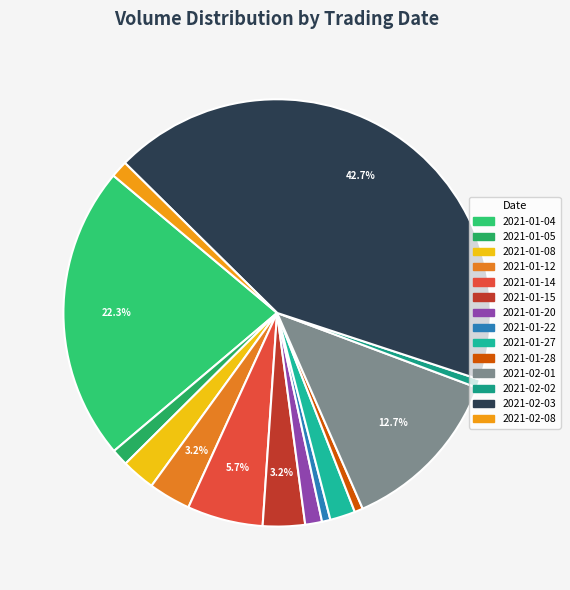

What is the change in value from 2021-01-12 to 2021-02-01?

+1500